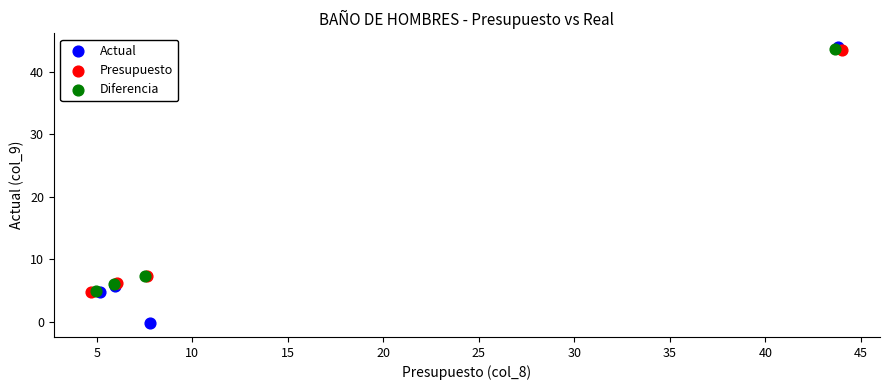

What are all the series names shown in the legend?

Actual, Presupuesto, Diferencia